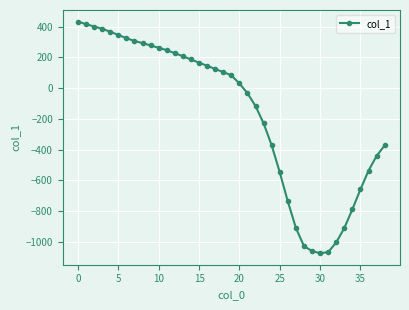

How many data points are less than 83?

19